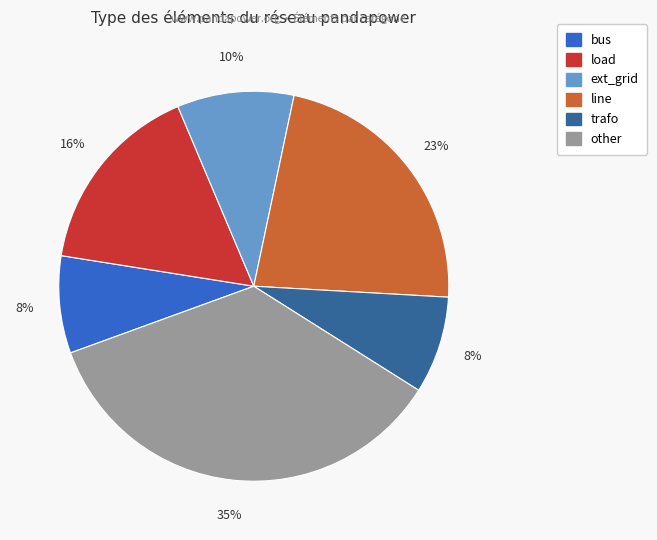

Is the sum of bus and trafo greater than half?

No